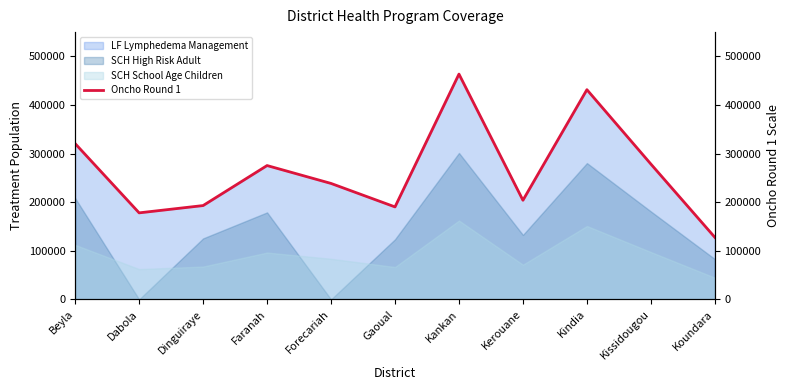

What is the label of the 11th point from the right?

Beyla